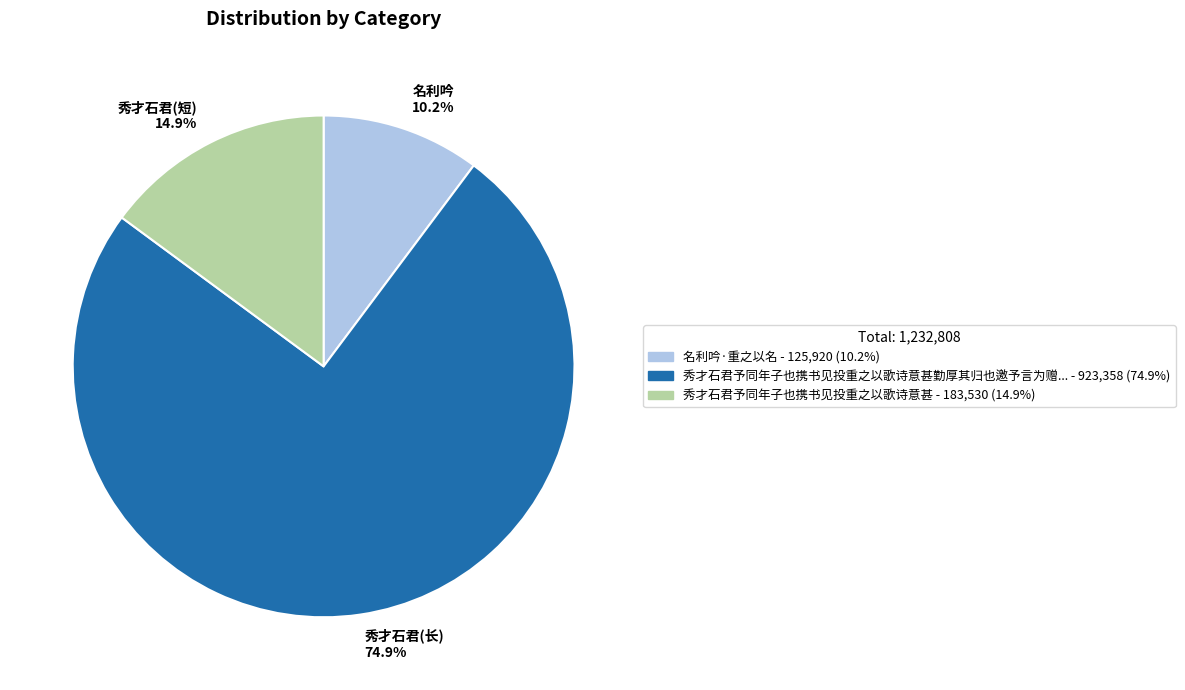

Is there a majority slice in this chart?

Yes